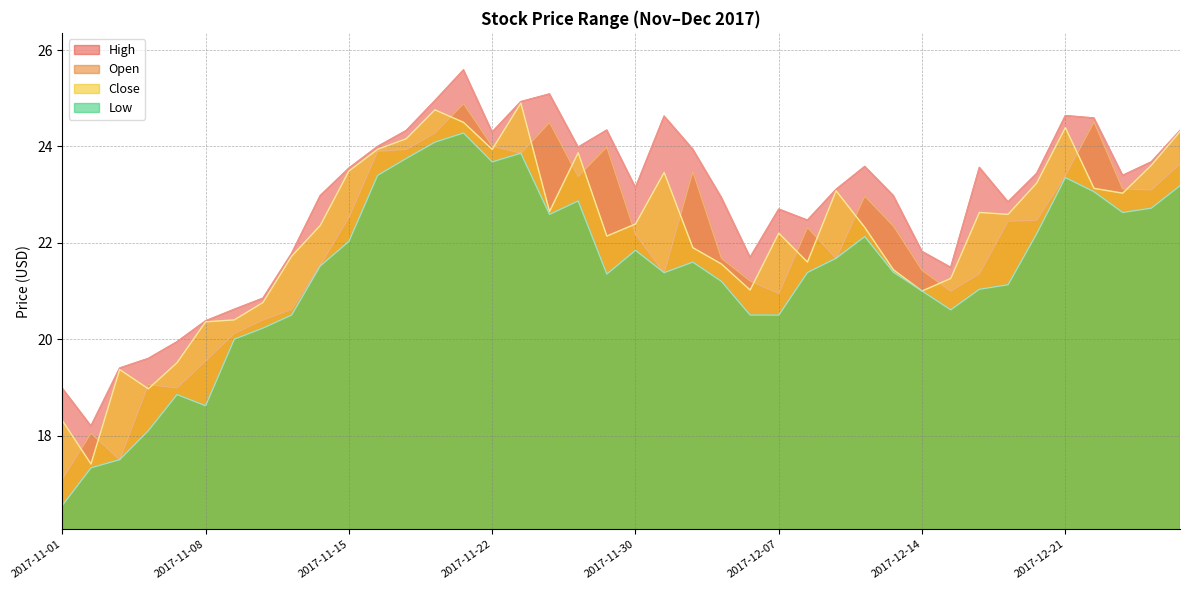

True or false: High and Open cross at least once.

False